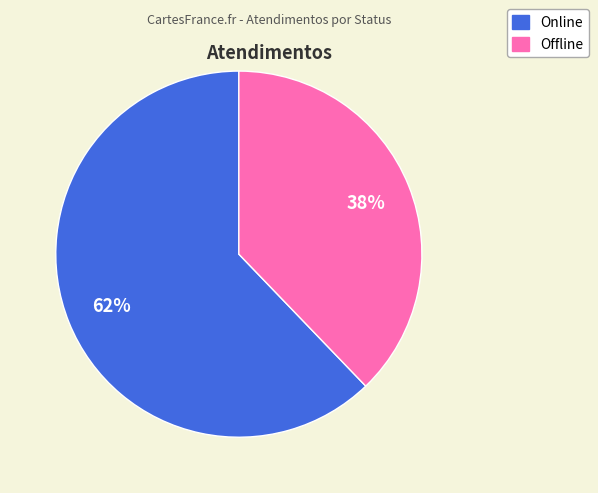

To the nearest percent, what is the difference between the largest and smallest slice percentages?

24%